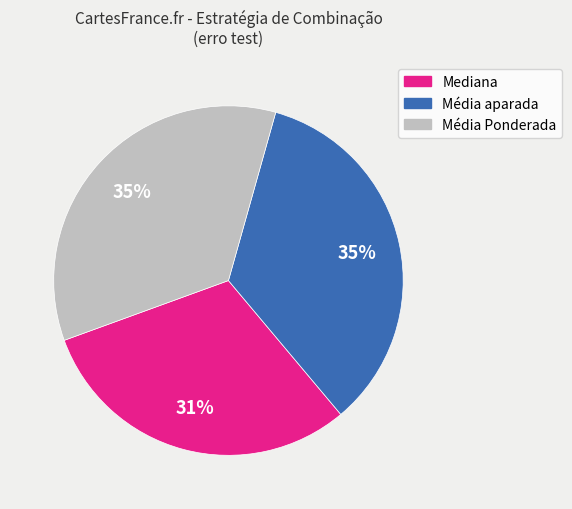

Does any single category account for the majority?

No